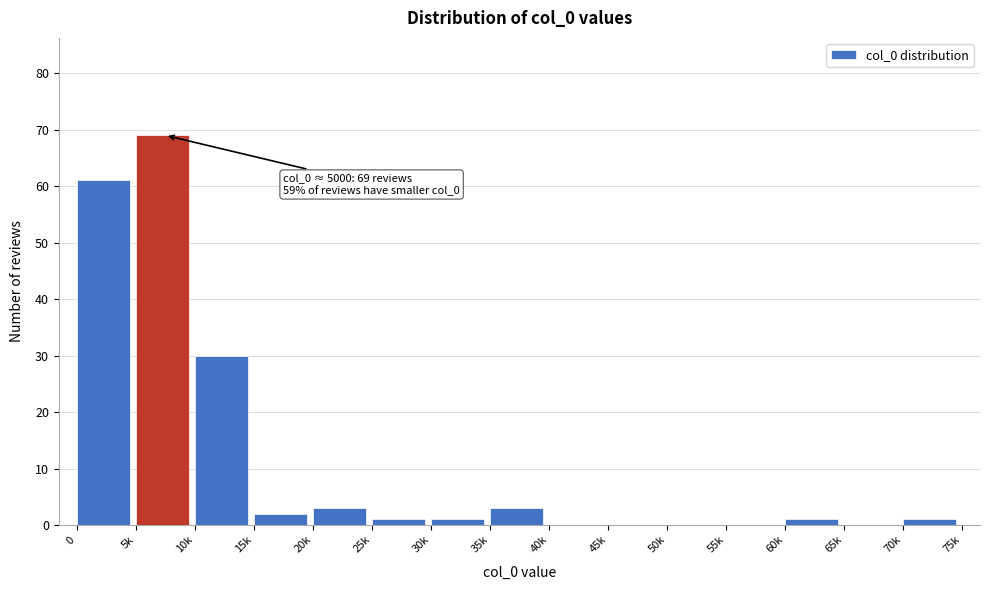

Reading left to right, transcribe all the data shown in this chart.

0=61	5k=69	10k=30	15k=2	20k=3	25k=1	30k=1	35k=3	40k=0	45k=0	50k=0	55k=0	60k=1	65k=0	70k=1